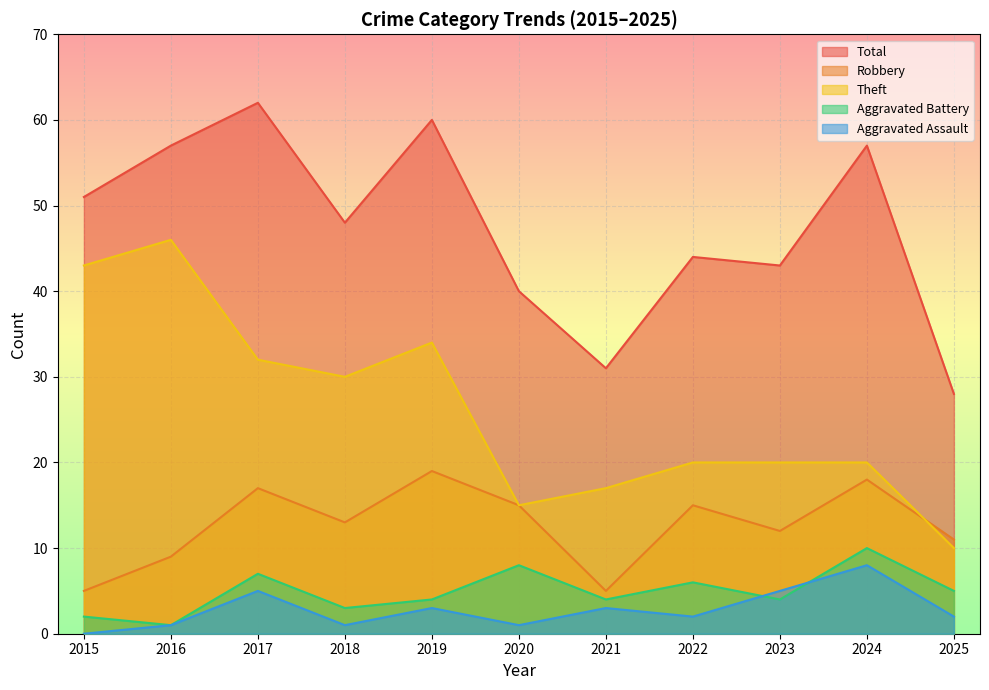

True or false: Aggravated Battery has more than 2 points higher than both neighbors.

True